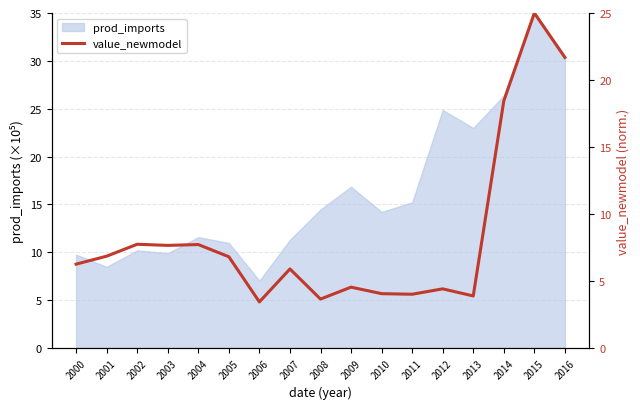

At which label is prod_imports closest to 21?

2013